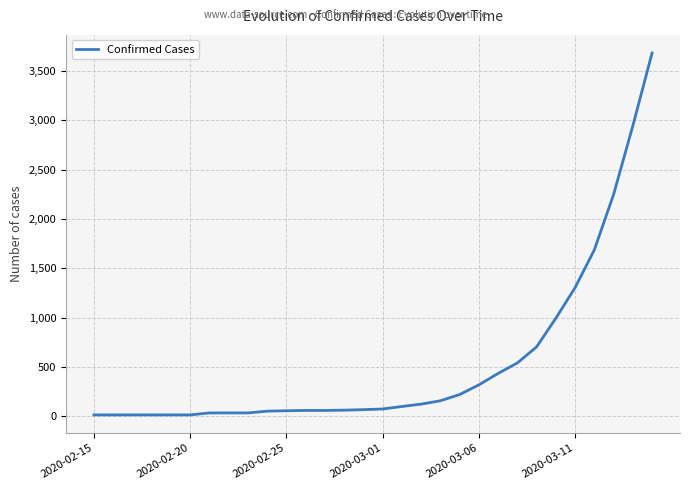

What is the maximum value shown in the chart?

3680